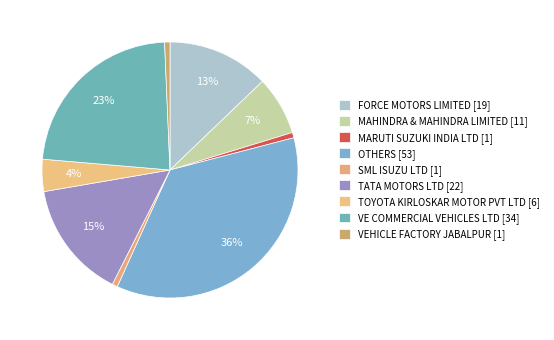

To the nearest percent, what is the average slice percentage?

11%